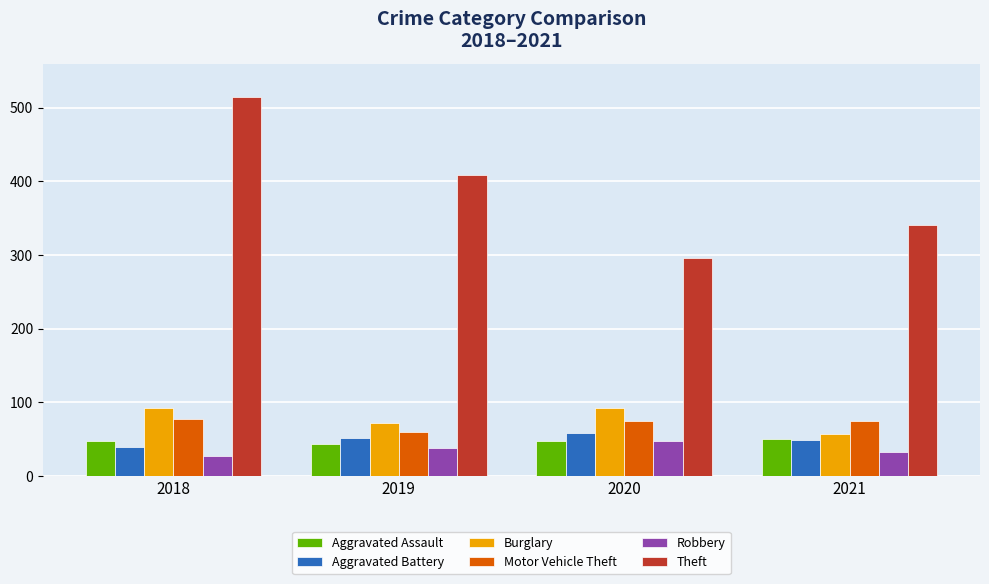

At 2018, list the series in order from largest to smallest.

Theft, Burglary, Motor Vehicle Theft, Aggravated Assault, Aggravated Battery, Robbery